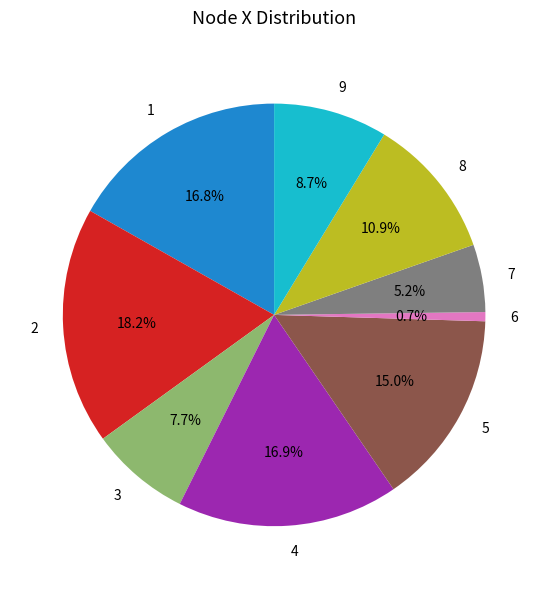

Is there a majority slice in this chart?

No